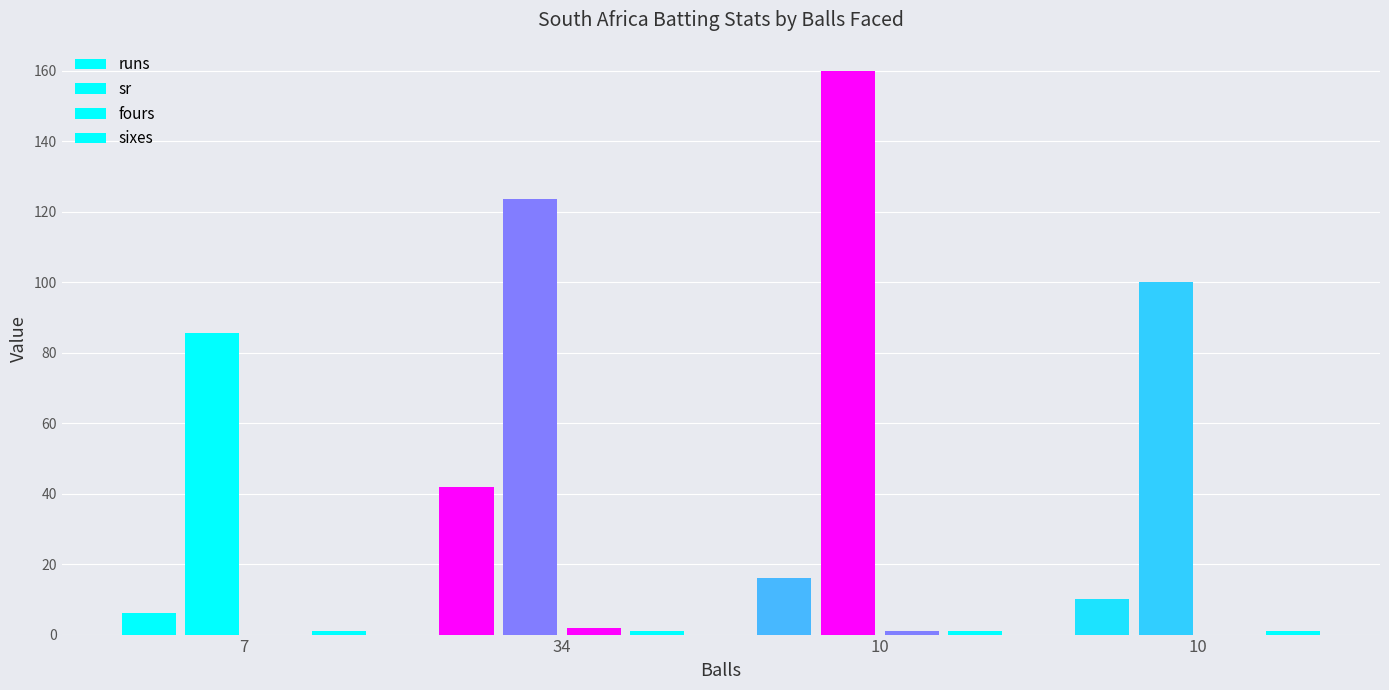

What is the total value across all series at 34?

168.5